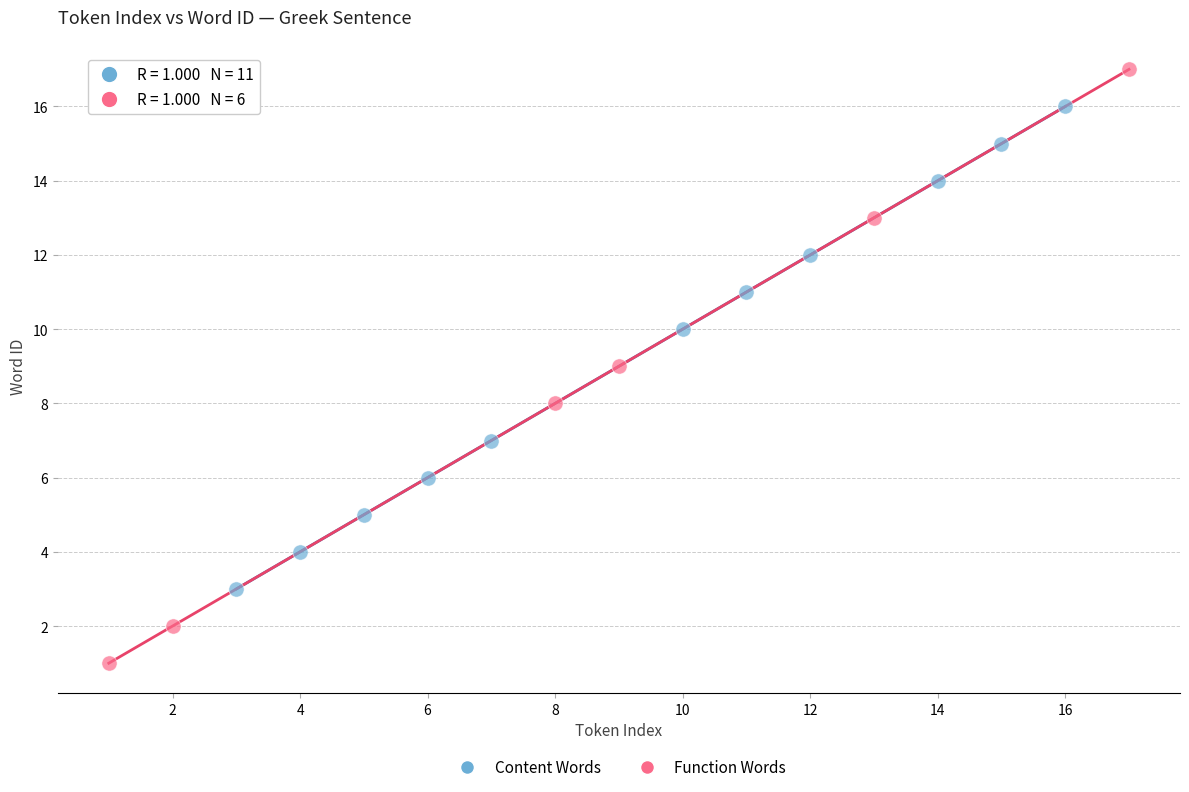

Which series reaches the minimum Y coordinate?

Function Words